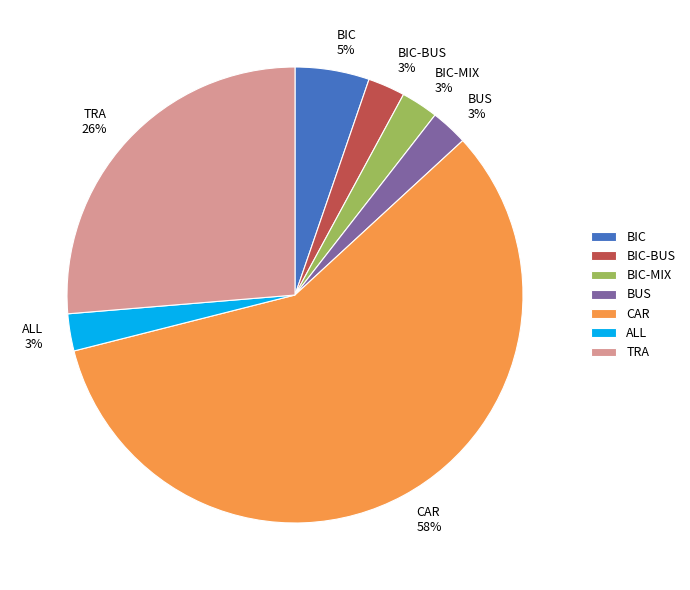

Which has a higher value, ALL or TRA?

TRA